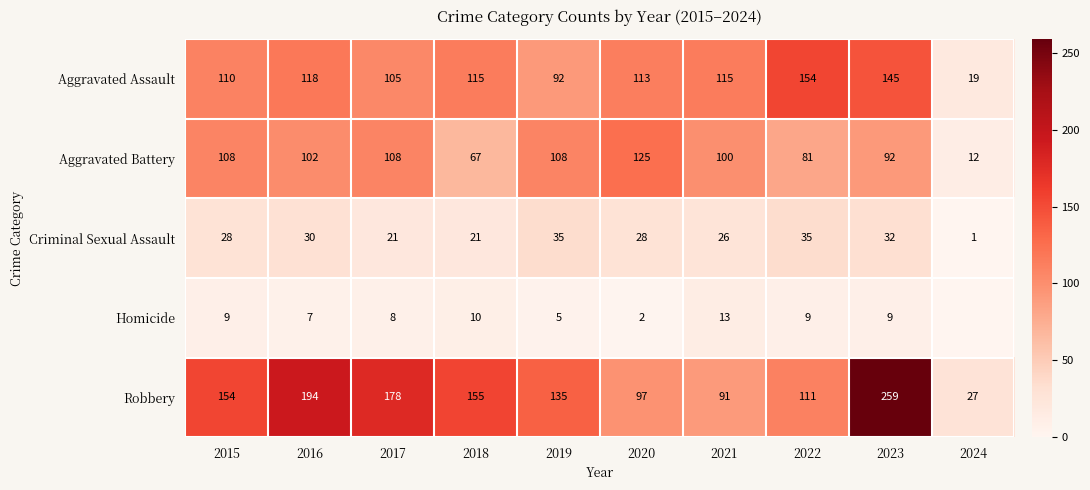

Which series changed the most between 2017 and 2022?

Robbery